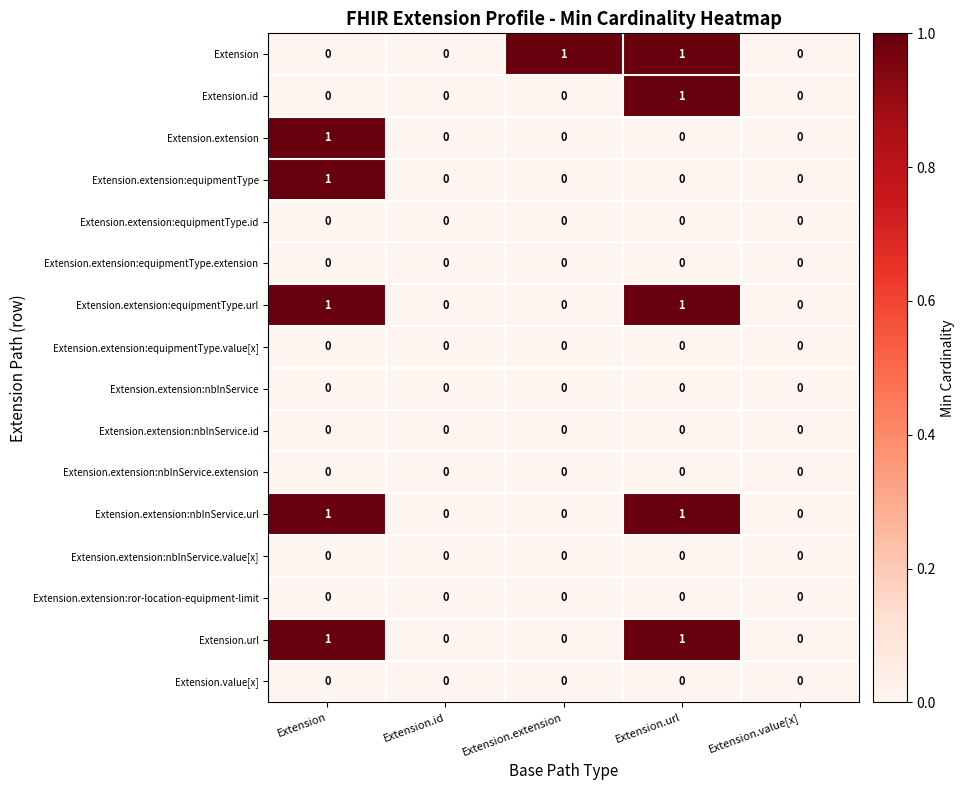

Is the value of Extension.extension at Extension.extension greater than the value of Extension.extension:nbInService.url at Extension.url?

No